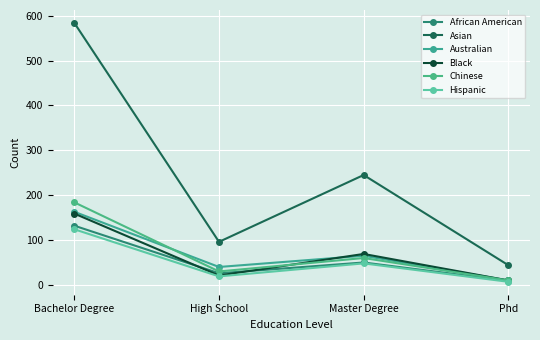

Which label corresponds to the smallest value in the chart?

Phd